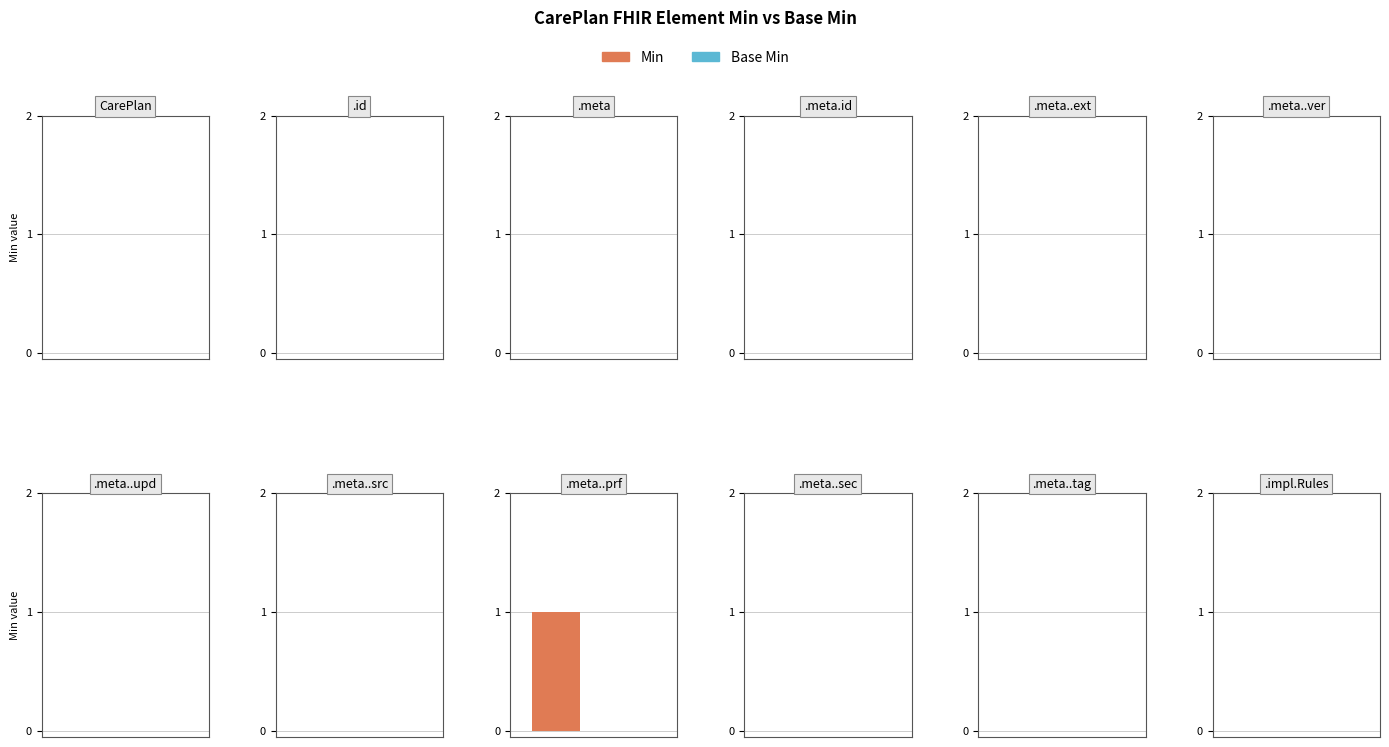

Reading left to right, transcribe all the data shown in this chart.

Min: CarePlan=0	CarePlan.id=0	CarePlan.meta=0	CarePlan.meta.id=0	CarePlan.meta.extension=0	CarePlan.meta.versionId=0	CarePlan.meta.lastUpdated=0	CarePlan.meta.source=0	CarePlan.meta.profile=1	CarePlan.meta.security=0	CarePlan.meta.tag=0	CarePlan.implicitRules=0
Base Min: CarePlan=0	CarePlan.id=0	CarePlan.meta=0	CarePlan.meta.id=0	CarePlan.meta.extension=0	CarePlan.meta.versionId=0	CarePlan.meta.lastUpdated=0	CarePlan.meta.source=0	CarePlan.meta.profile=0	CarePlan.meta.security=0	CarePlan.meta.tag=0	CarePlan.implicitRules=0